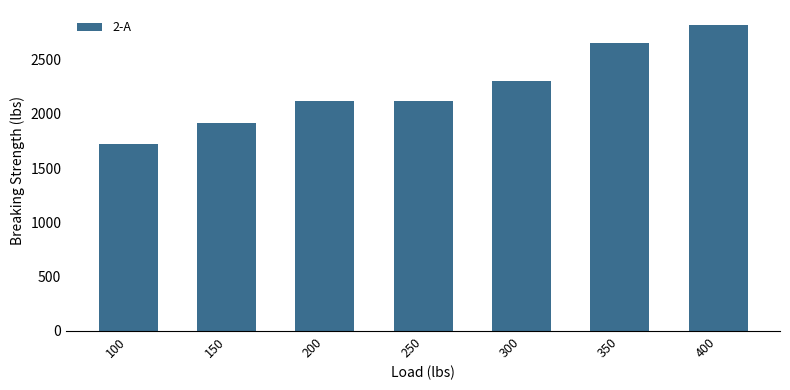

At which label is the value closest to 2269?

300